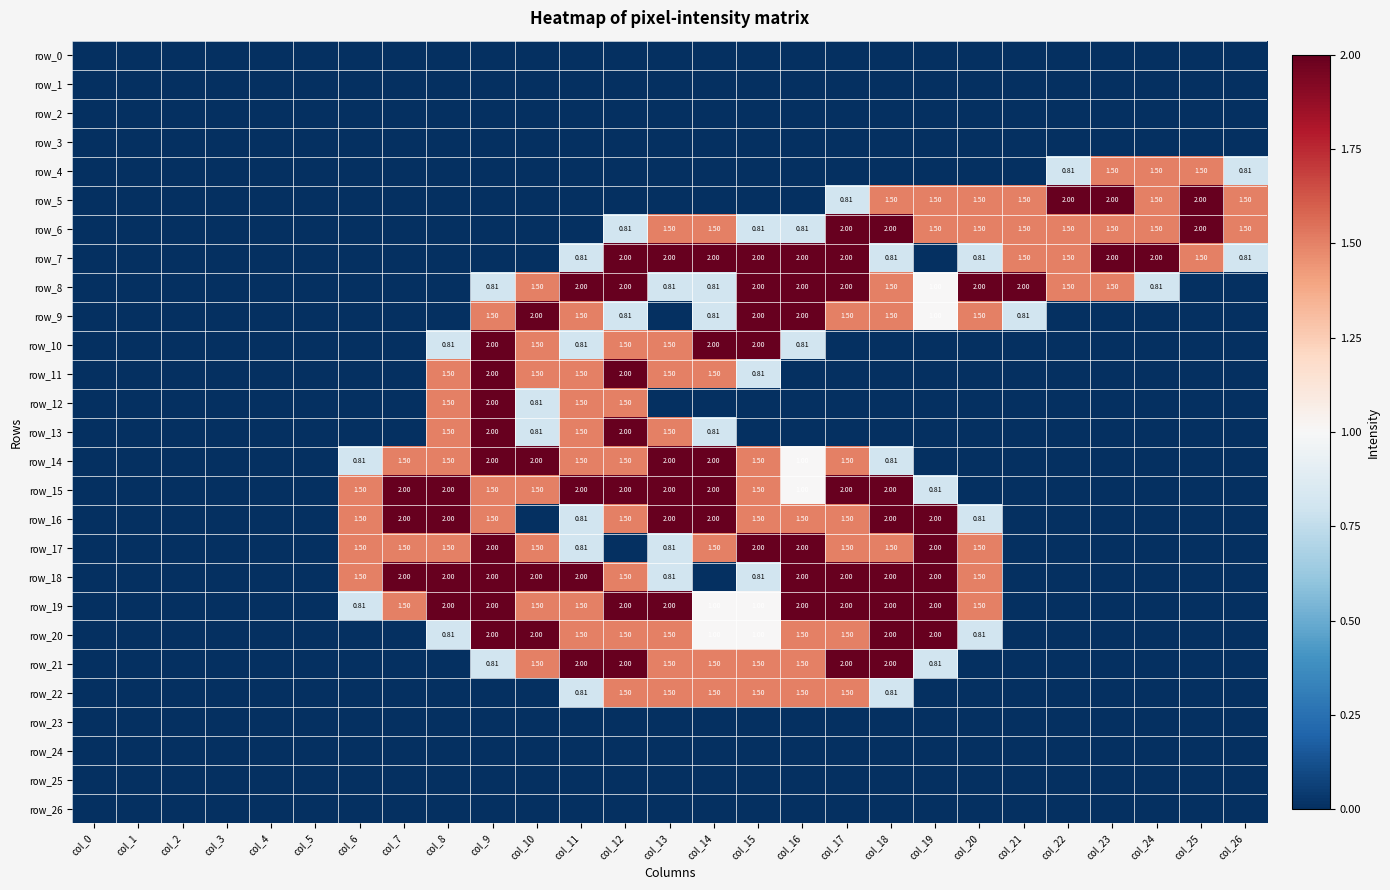

What is the difference between the highest and lowest values at col_22?

2.0